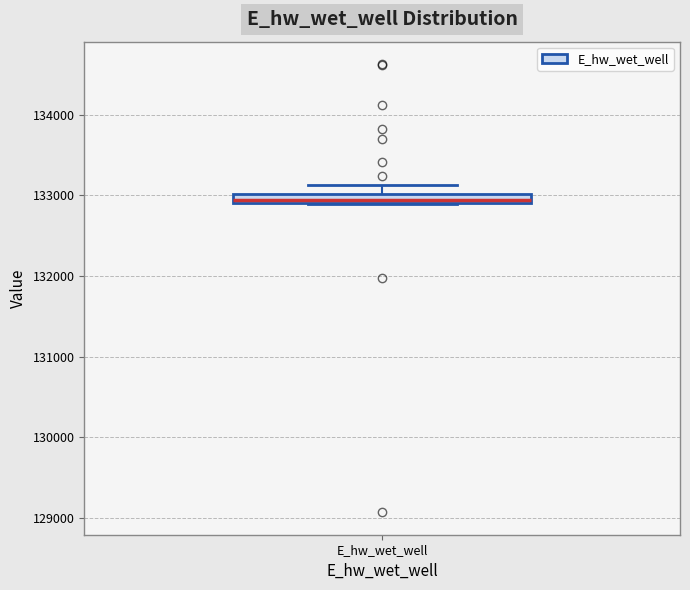

Where does the upper whisker of the box for E_hw_wet_well end on the y-axis? The values are not printed on the chart, so give them approximately, as read against the axis.

133100